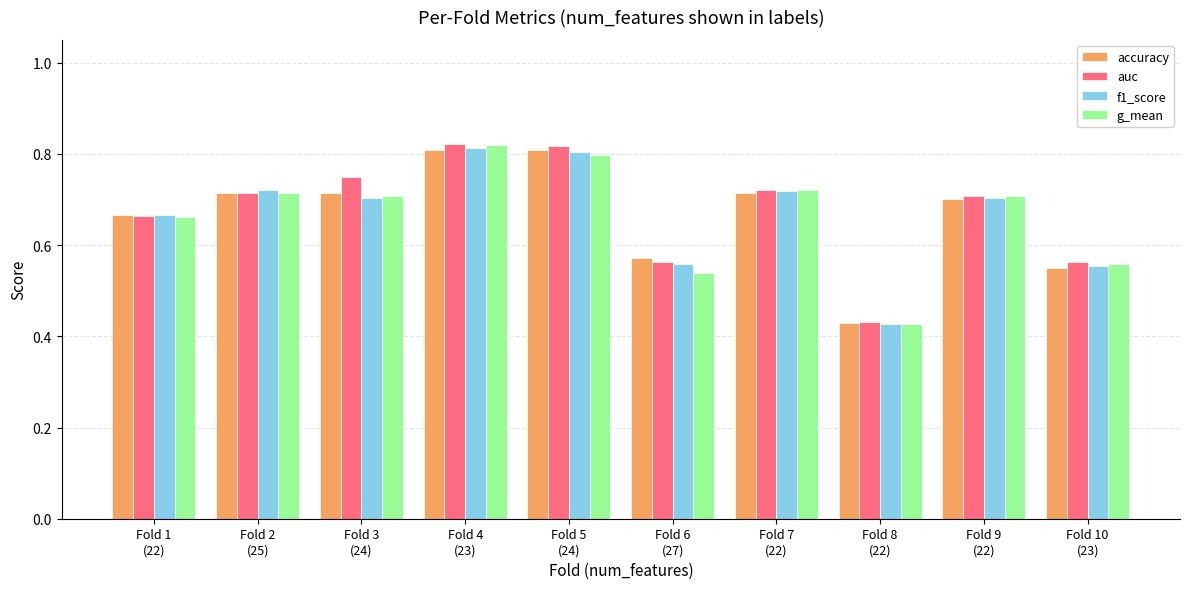

What is the sum of all g_mean values?

6.7